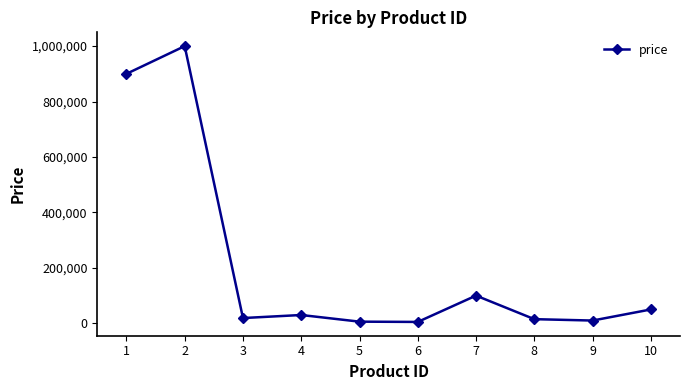

How many lines are shown in the chart?

1